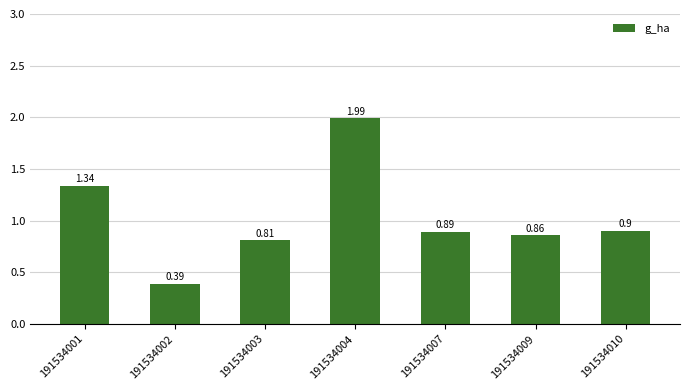

Between 191534002 and 191534010, which is larger?

191534010